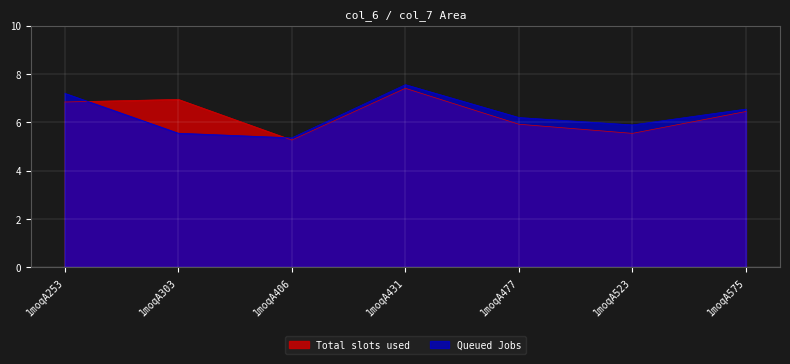

How many lines are shown in the chart?

2